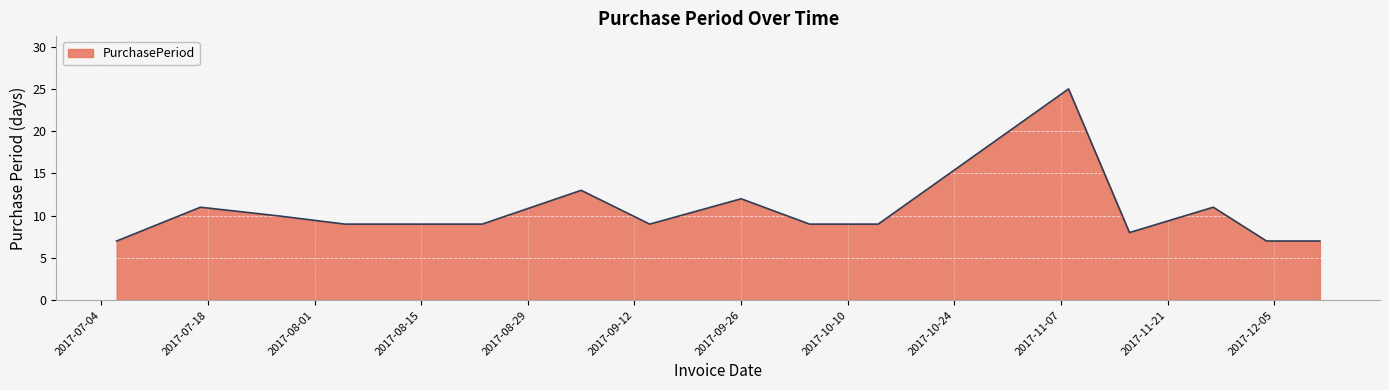

What is the difference between the maximum and minimum values?

18